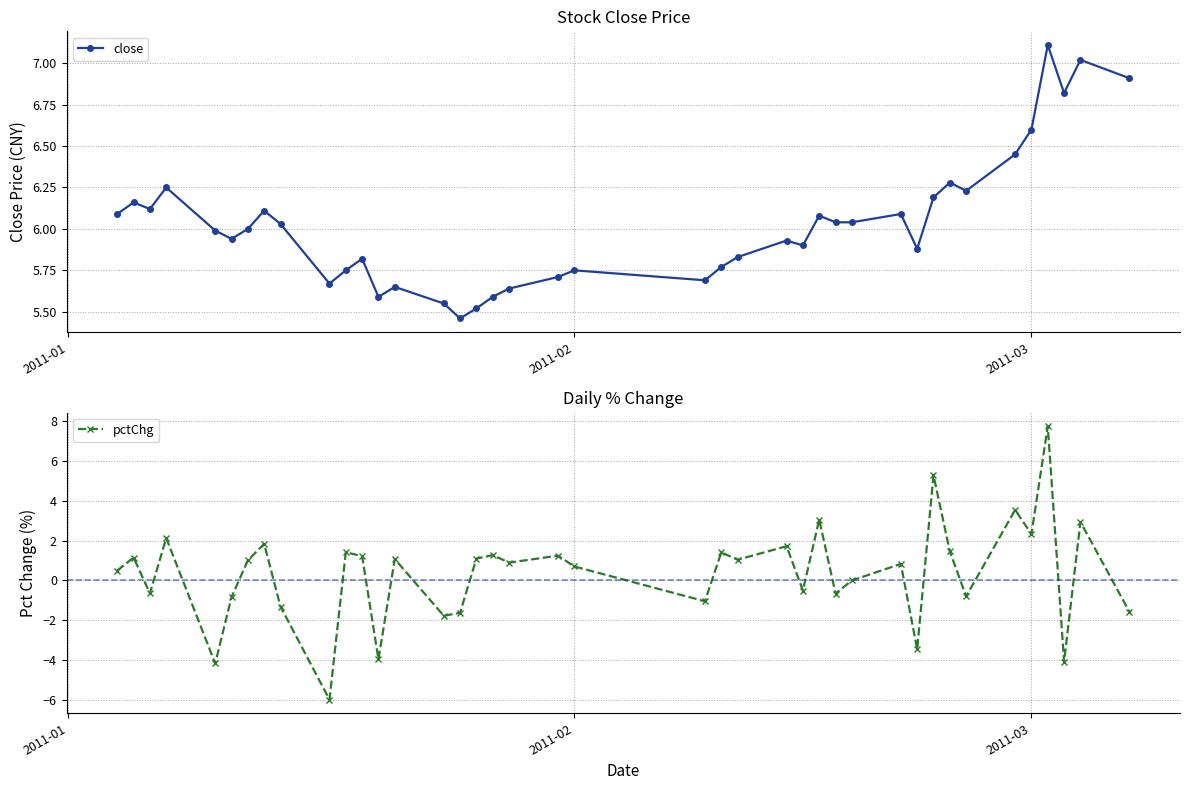

How many lines are shown in the chart?

2